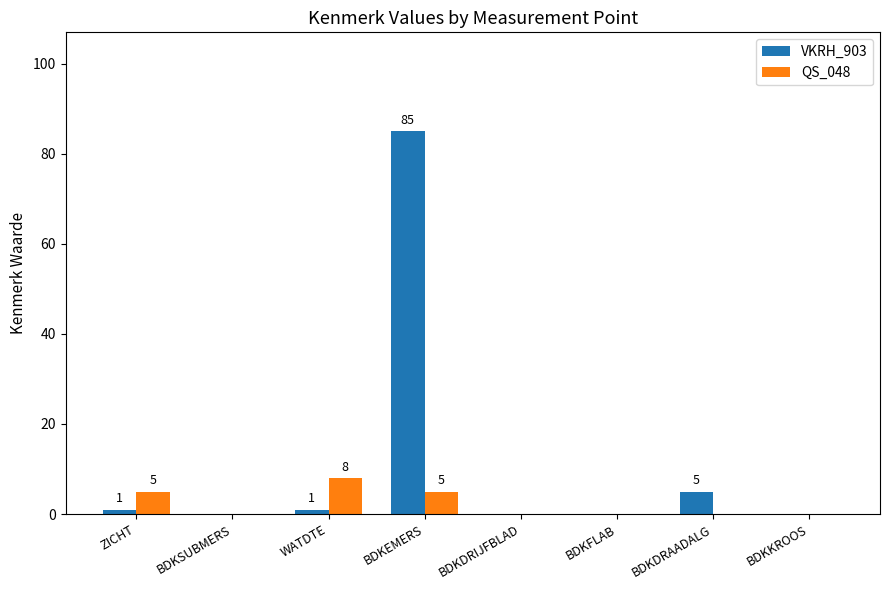

Which series has the largest total across all categories?

VKRH_903